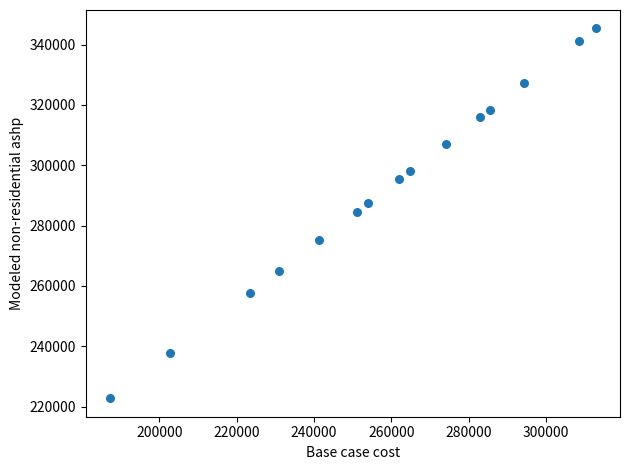

What is the range of X values (max minus min)?

125686.6